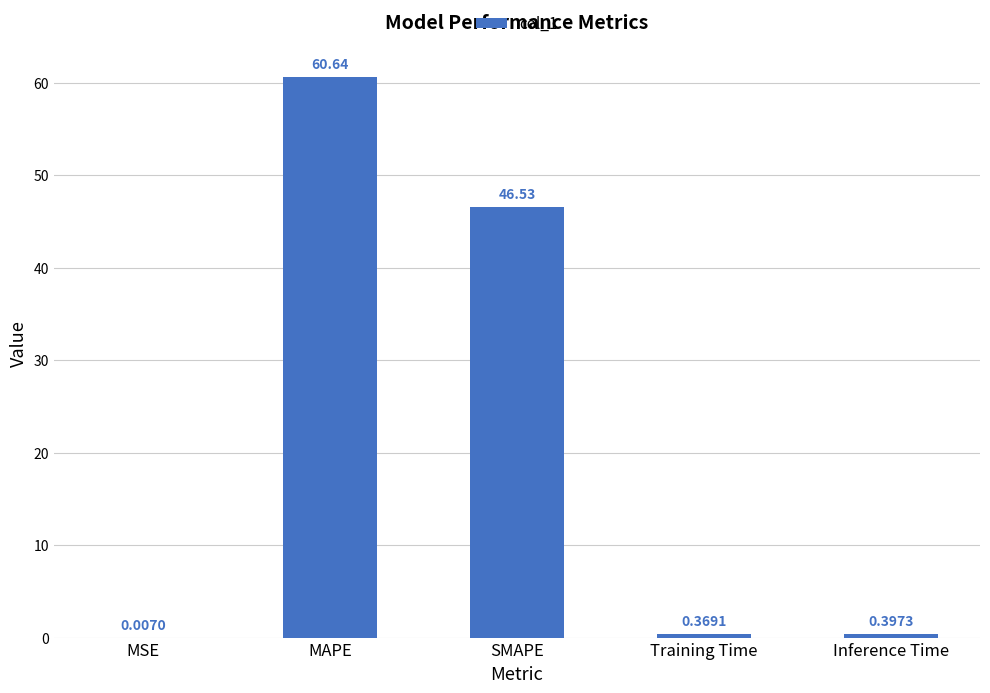

Between Training Time and SMAPE, which is larger?

SMAPE